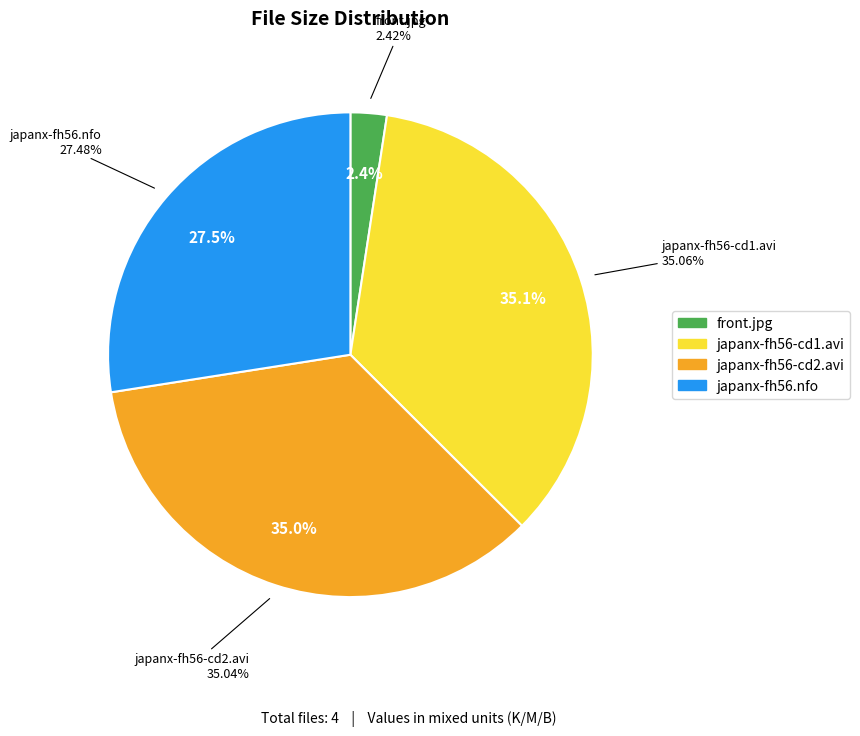

Is it true that japanx-fh56.nfo is 27% of the pie?

True